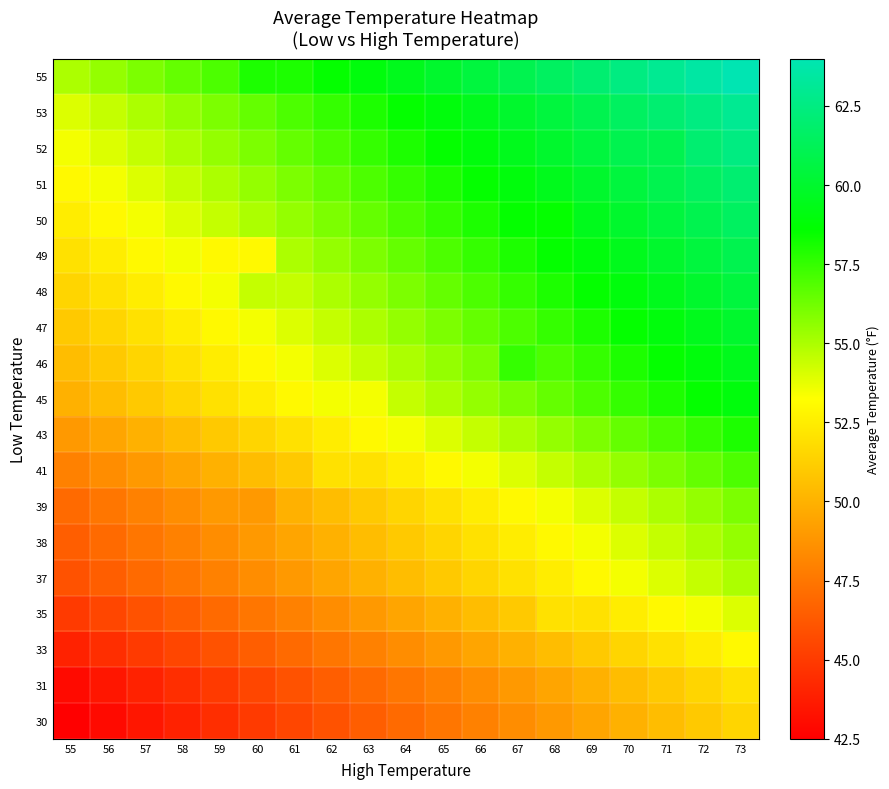

Which label corresponds to the largest value in the chart?

73